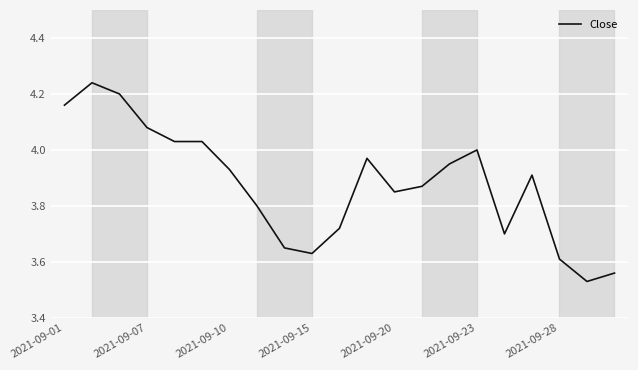

Is it true that the value at 2021-09-07 is 7.3?

False